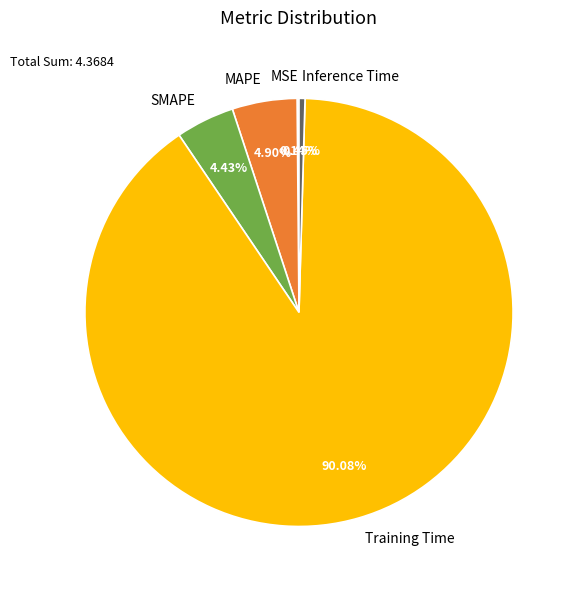

The MAPE slice represents 5% of the pie. True or false?

True